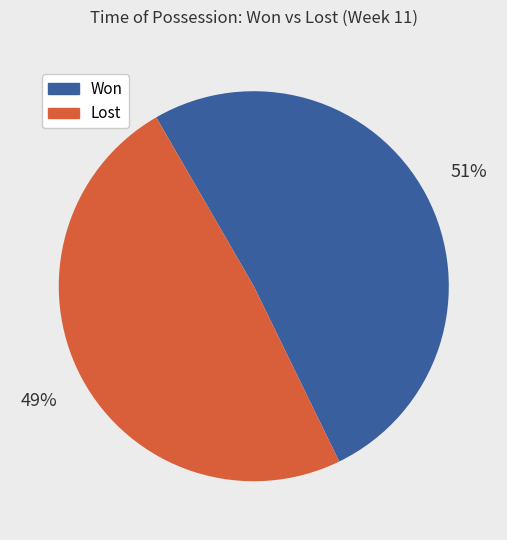

The Won slice represents 51% of the pie. True or false?

True